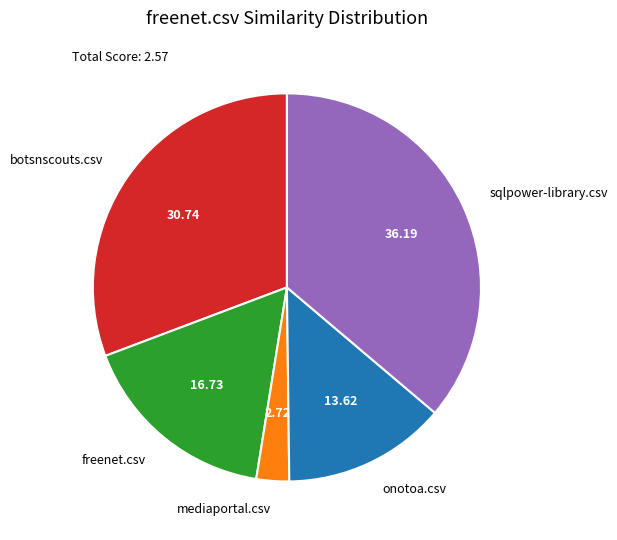

Between botsnscouts.csv and mediaportal.csv, which is larger?

botsnscouts.csv